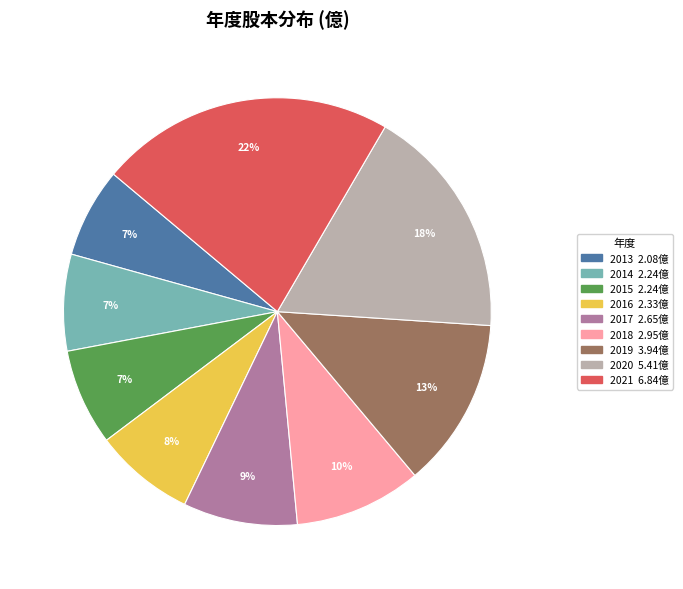

Is the sum of 2018 and 2017 greater than half?

No